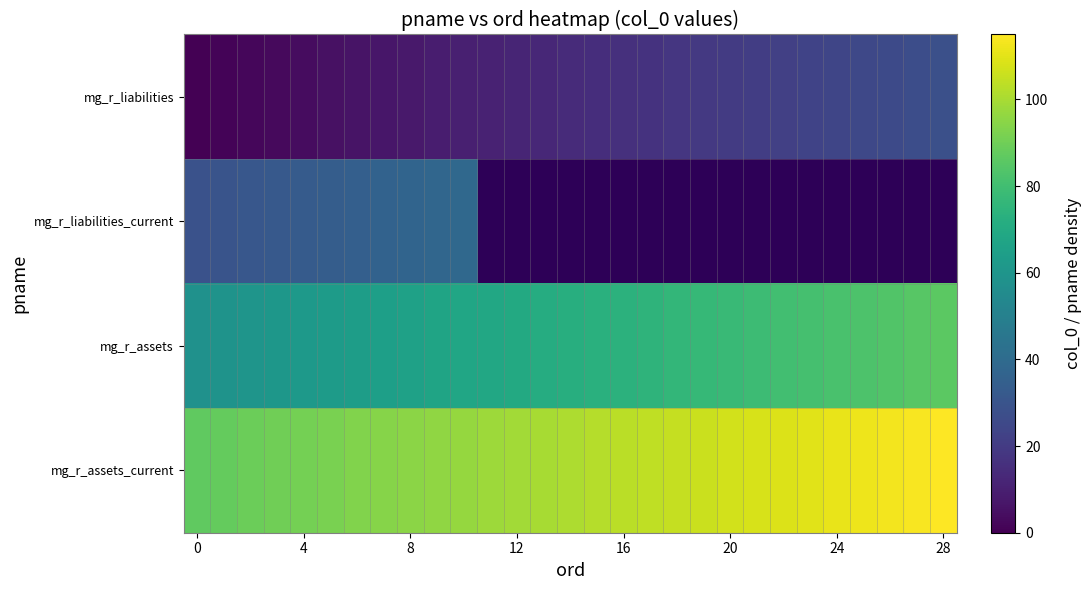

What is the total value across all series at 4?

190.0